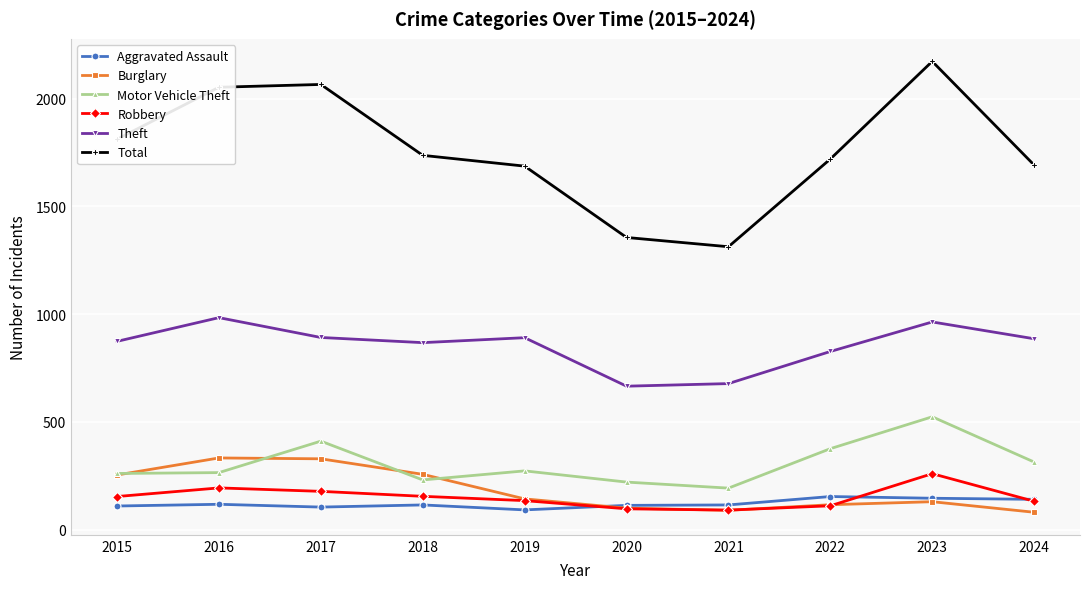

The value of Motor Vehicle Theft at 2015 is 452. True or false?

False